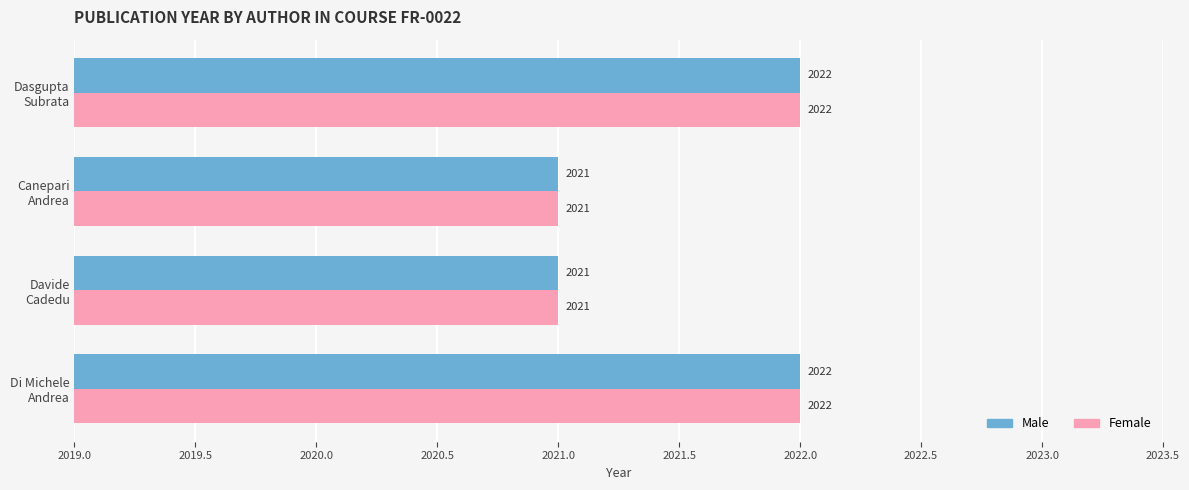

How many values in the Female series are below 2022?

2